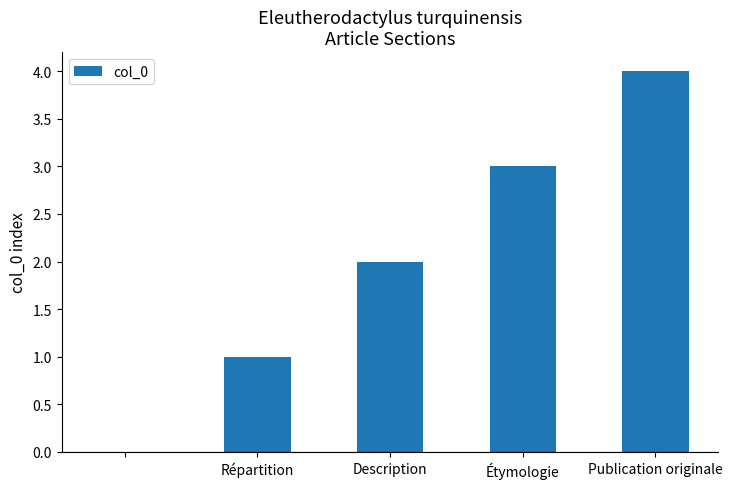

What is the maximum value shown in the chart?

4